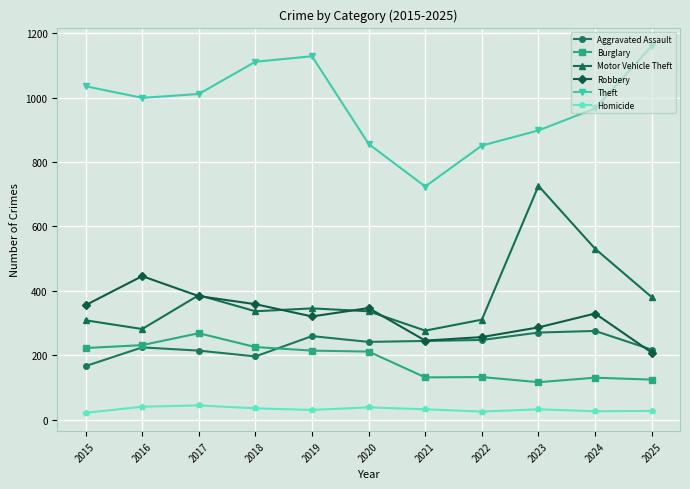

True or false: Homicide and Motor Vehicle Theft intersect in this chart.

False